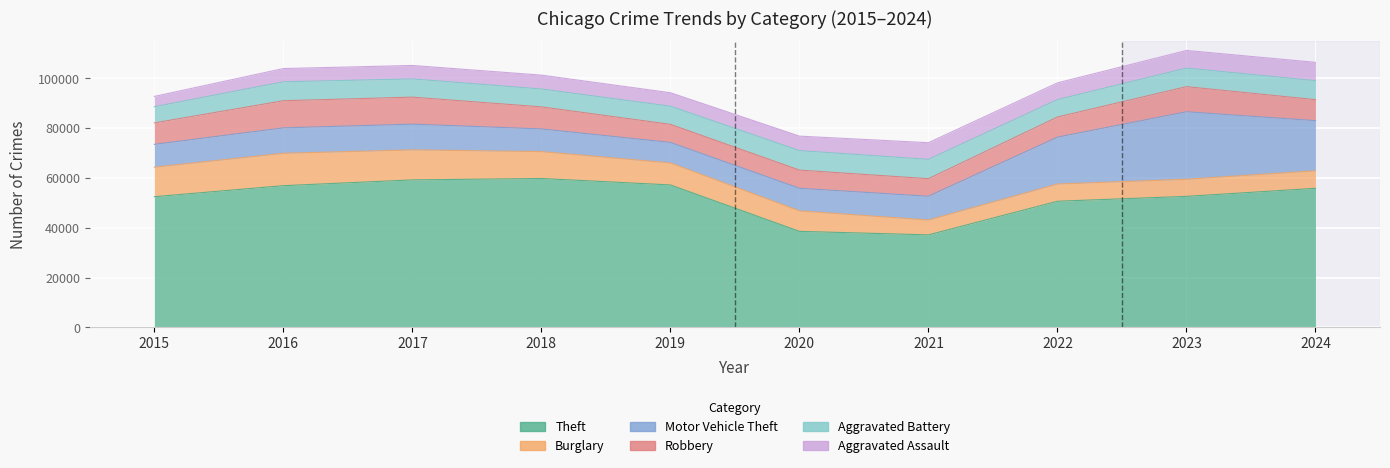

Reading left to right, extract all data points from this chart.

Theft: 52479	56903	59227	59796	57200	38550	37137	50649	52611	55849
Burglary: 11846	13018	12056	10804	8842	8228	5962	6922	6879	7040
Motor Vehicle Theft: 9181	10213	10343	9107	8237	9077	9559	18829	27109	20143
Robbery: 8625	10908	10853	8859	7271	7310	7050	8096	10095	8438
Aggravated Battery: 6500	7601	7325	7186	7282	7822	7776	6994	7464	7626
Aggravated Assault: 4139	5326	5398	5572	5417	5823	6689	6722	7076	7358